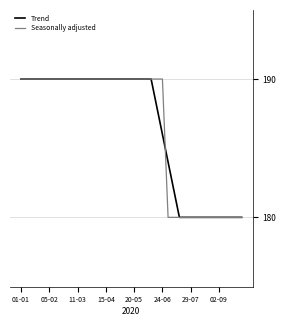

Reading right to left, transcribe all the data shown in this chart.

Trend: 180	180	180	180	180	180	180	180	180	180	180	180	182	184	186	188	190	190	190	190	190	190	190	190	190	190	190	190	190	190	190	190	190	190	190	190	190	190	190	190
Seasonally adjusted: 180	180	180	180	180	180	180	180	180	180	180	180	180	180	190	190	190	190	190	190	190	190	190	190	190	190	190	190	190	190	190	190	190	190	190	190	190	190	190	190